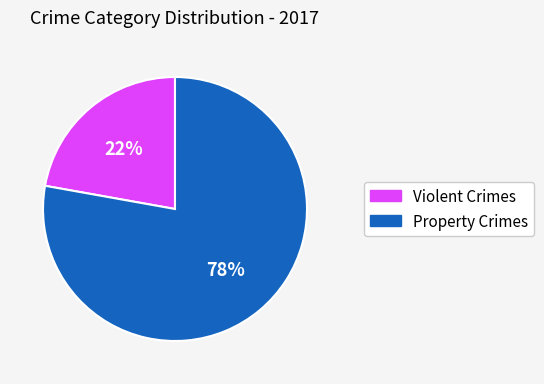

To the nearest percent, what is the average slice percentage?

50%